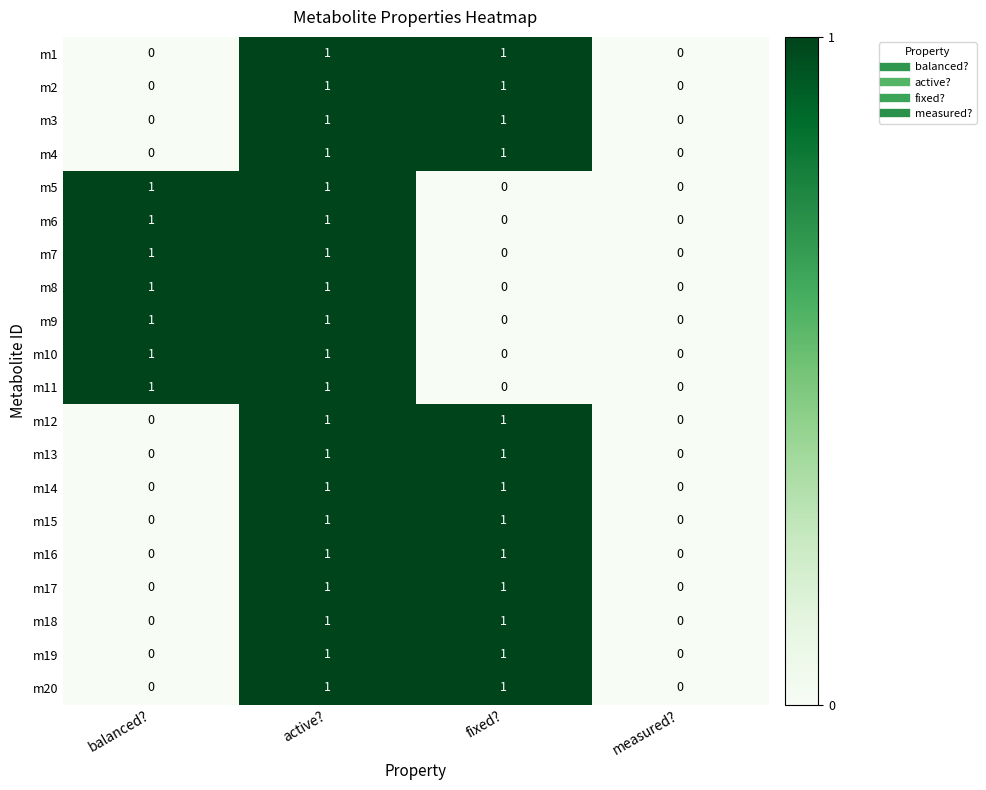

How many m6 values are between 0 and 1?

4